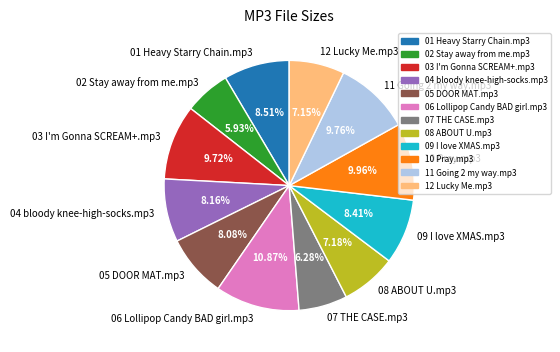

Does 09 I love XMAS.mp3 represent more than half of the total?

No